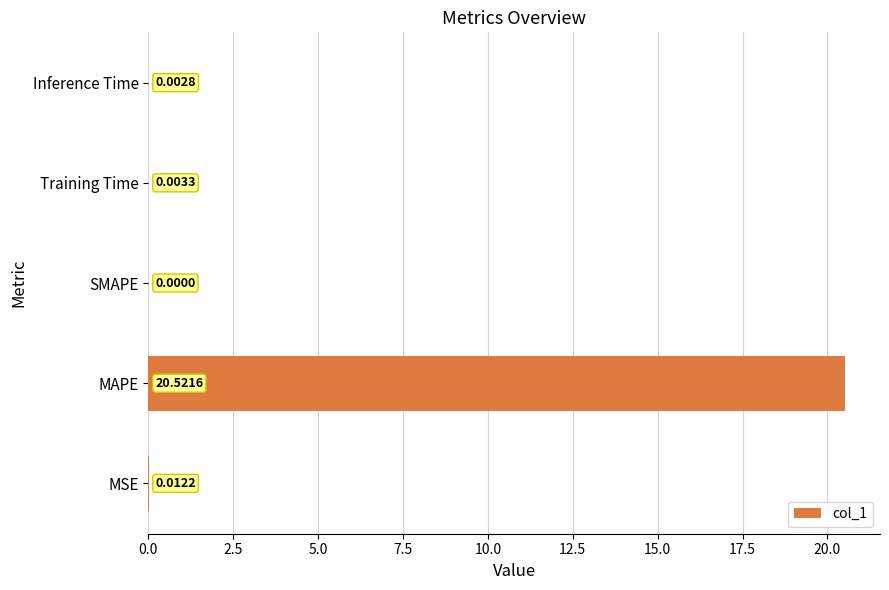

Where is the data nearest to the value 10?

MSE